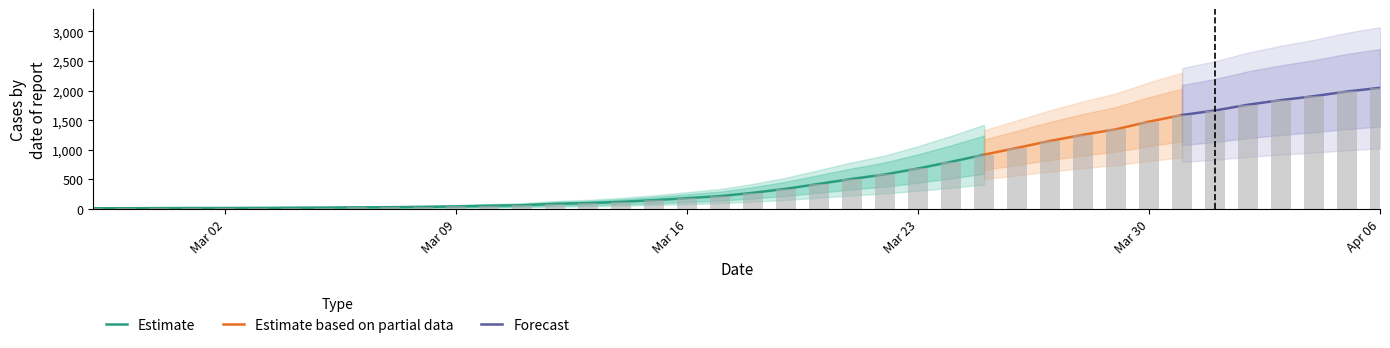

List the labels in order of value, smallest first.

2020-02-27, 2020-02-28, 2020-02-29, 2020-03-01, 2020-03-02, 2020-03-03, 2020-03-04, 2020-03-05, 2020-03-06, 2020-03-07, 2020-03-08, 2020-03-09, 2020-03-10, 2020-03-11, 2020-03-12, 2020-03-13, 2020-03-14, 2020-03-15, 2020-03-16, 2020-03-17, 2020-03-18, 2020-03-19, 2020-03-20, 2020-03-21, 2020-03-22, 2020-03-23, 2020-03-24, 2020-03-25, 2020-03-26, 2020-03-27, 2020-03-28, 2020-03-29, 2020-03-30, 2020-03-31, 2020-04-01, 2020-04-02, 2020-04-03, 2020-04-04, 2020-04-05, 2020-04-06